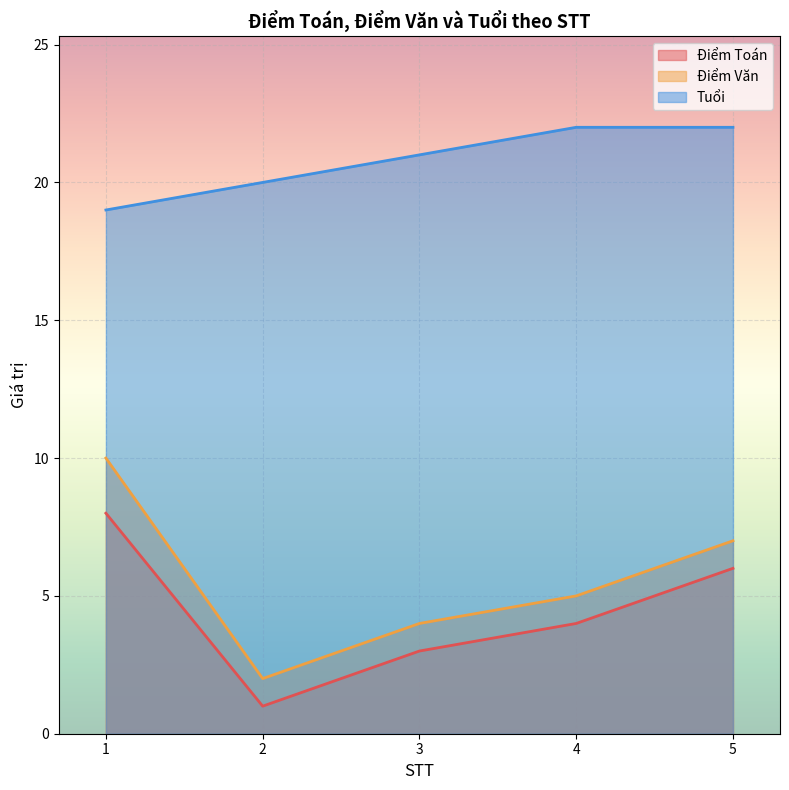

How many data points in Điểm Toán are above 4?

2